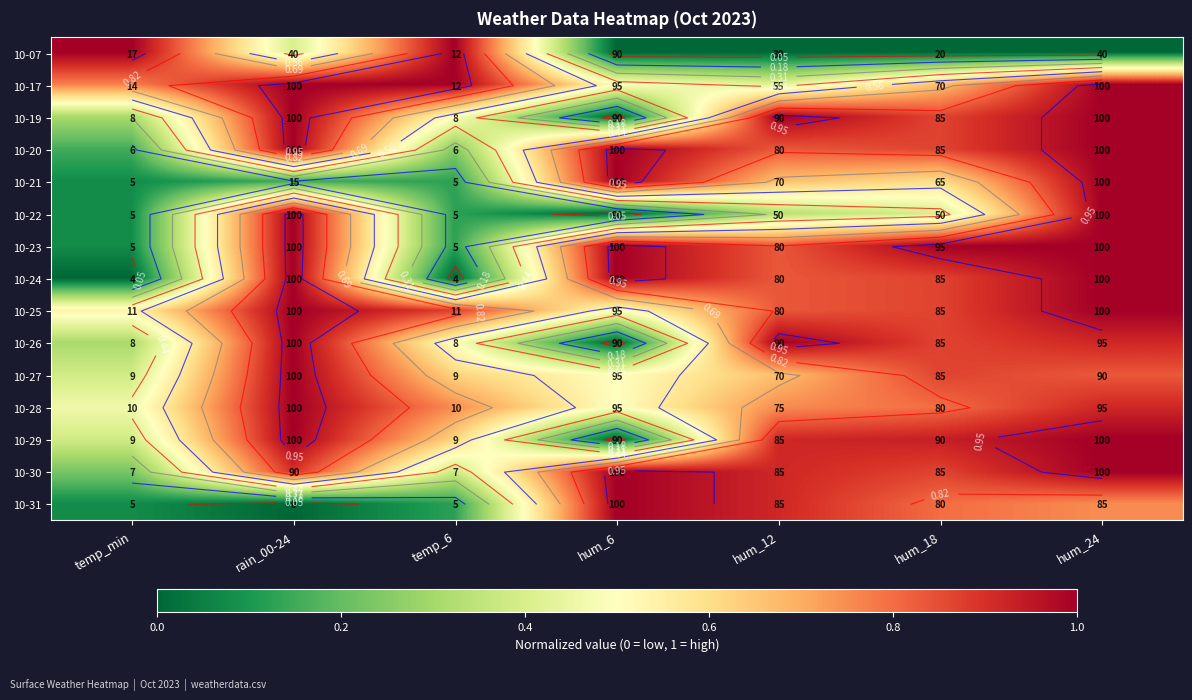

What is the maximum value shown in the chart?

1.0